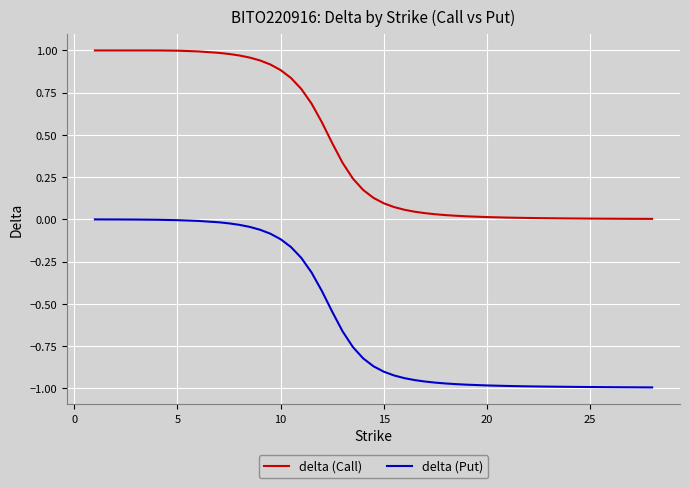

Which series has the widest spread of values?

delta (Call)